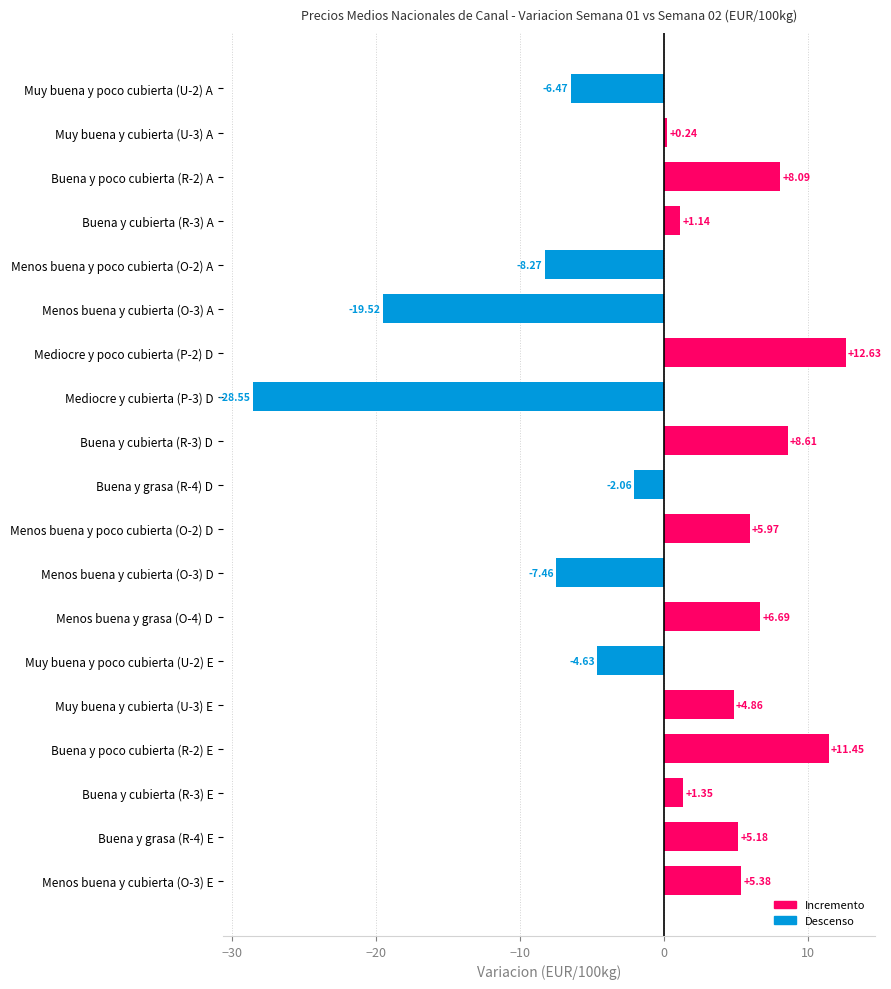

Between Buena y poco cubierta (R-2) E and Buena y grasa (R-4) D, which is larger?

Buena y poco cubierta (R-2) E